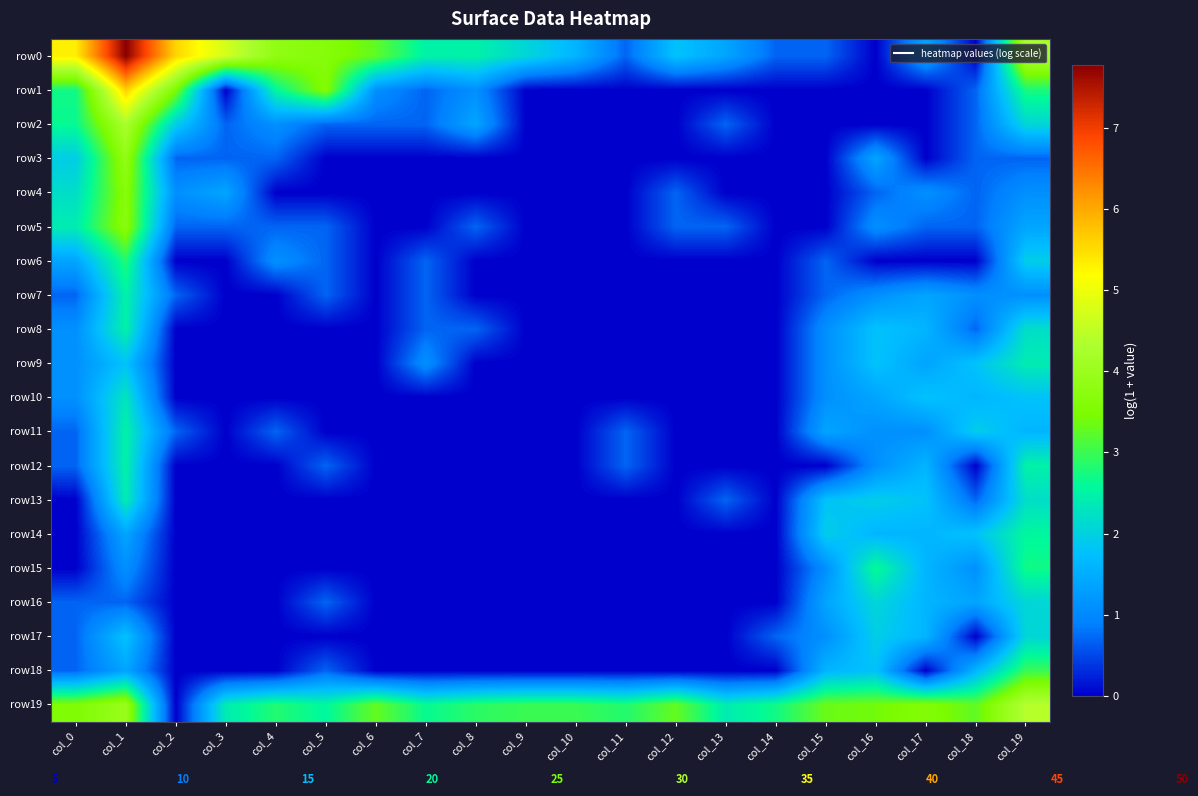

Reading left to right, transcribe all the data shown in this chart.

row0: col_0=5.3	col_1=7.8	col_2=5.6	col_3=4.7	col_4=3.8	col_5=3.6	col_6=3.3	col_7=2.5	col_8=2.5	col_9=2.1	col_10=1.6	col_11=0.7	col_12=1.8	col_13=1.4	col_14=0.7	col_15=0.7	col_16=0.0	col_17=1.4	col_18=0.0	col_19=4.3
row1: col_0=2.7	col_1=5.6	col_2=3.5	col_3=0.0	col_4=2.6	col_5=3.6	col_6=1.1	col_7=0.7	col_8=1.1	col_9=0.0	col_10=0.0	col_11=0.0	col_12=0.0	col_13=0.0	col_14=0.0	col_15=0.0	col_16=0.0	col_17=0.0	col_18=0.7	col_19=2.8
row2: col_0=2.6	col_1=4.3	col_2=1.9	col_3=0.7	col_4=1.1	col_5=0.7	col_6=0.7	col_7=0.7	col_8=1.4	col_9=0.0	col_10=0.0	col_11=0.0	col_12=0.0	col_13=0.7	col_14=0.0	col_15=0.0	col_16=0.0	col_17=0.0	col_18=0.7	col_19=2.1
row3: col_0=1.9	col_1=3.9	col_2=0.7	col_3=0.7	col_4=0.7	col_5=0.0	col_6=0.0	col_7=0.0	col_8=0.0	col_9=0.0	col_10=0.0	col_11=0.0	col_12=0.0	col_13=0.0	col_14=0.0	col_15=0.0	col_16=1.4	col_17=0.0	col_18=0.7	col_19=0.7
row4: col_0=2.2	col_1=3.7	col_2=1.1	col_3=1.4	col_4=0.0	col_5=0.0	col_6=0.0	col_7=0.0	col_8=0.0	col_9=0.0	col_10=0.0	col_11=0.0	col_12=0.7	col_13=0.0	col_14=0.0	col_15=0.0	col_16=0.7	col_17=1.1	col_18=0.7	col_19=1.1
row5: col_0=2.4	col_1=3.7	col_2=0.7	col_3=0.7	col_4=0.7	col_5=0.7	col_6=0.0	col_7=0.0	col_8=0.7	col_9=0.0	col_10=0.0	col_11=0.0	col_12=0.7	col_13=0.7	col_14=0.0	col_15=0.0	col_16=1.1	col_17=0.7	col_18=0.7	col_19=1.4
row6: col_0=1.4	col_1=2.8	col_2=0.0	col_3=0.0	col_4=1.1	col_5=0.7	col_6=0.0	col_7=0.7	col_8=0.0	col_9=0.0	col_10=0.0	col_11=0.0	col_12=0.0	col_13=0.0	col_14=0.0	col_15=0.7	col_16=0.0	col_17=0.0	col_18=0.0	col_19=1.9
row7: col_0=0.7	col_1=2.5	col_2=0.7	col_3=0.0	col_4=0.0	col_5=0.7	col_6=0.0	col_7=0.7	col_8=0.0	col_9=0.0	col_10=0.0	col_11=0.0	col_12=0.0	col_13=0.0	col_14=0.0	col_15=0.7	col_16=1.1	col_17=1.4	col_18=1.1	col_19=1.1
row8: col_0=1.1	col_1=2.5	col_2=0.0	col_3=0.0	col_4=0.0	col_5=0.0	col_6=0.0	col_7=0.7	col_8=0.7	col_9=0.0	col_10=0.0	col_11=0.0	col_12=0.0	col_13=0.0	col_14=0.0	col_15=1.1	col_16=1.8	col_17=1.6	col_18=0.7	col_19=2.2
row9: col_0=1.1	col_1=1.8	col_2=0.0	col_3=0.0	col_4=0.0	col_5=0.0	col_6=0.0	col_7=1.1	col_8=0.0	col_9=0.0	col_10=0.0	col_11=0.0	col_12=0.0	col_13=0.0	col_14=0.0	col_15=1.1	col_16=1.8	col_17=1.4	col_18=1.8	col_19=2.4
row10: col_0=1.1	col_1=2.3	col_2=0.0	col_3=0.0	col_4=0.0	col_5=0.0	col_6=0.0	col_7=0.0	col_8=0.0	col_9=0.0	col_10=0.0	col_11=0.0	col_12=0.0	col_13=0.0	col_14=0.0	col_15=1.1	col_16=1.4	col_17=1.8	col_18=1.6	col_19=1.8
row11: col_0=0.7	col_1=2.5	col_2=0.7	col_3=0.0	col_4=0.7	col_5=0.0	col_6=0.0	col_7=0.0	col_8=0.0	col_9=0.0	col_10=0.0	col_11=0.7	col_12=0.0	col_13=0.0	col_14=0.0	col_15=1.4	col_16=1.1	col_17=1.1	col_18=1.9	col_19=1.6
row12: col_0=0.7	col_1=2.5	col_2=0.0	col_3=0.0	col_4=0.0	col_5=0.7	col_6=0.0	col_7=0.0	col_8=0.0	col_9=0.0	col_10=0.0	col_11=0.7	col_12=0.0	col_13=0.0	col_14=0.0	col_15=0.0	col_16=1.1	col_17=1.6	col_18=0.0	col_19=2.5
row13: col_0=0.0	col_1=2.4	col_2=0.0	col_3=0.0	col_4=0.0	col_5=0.0	col_6=0.0	col_7=0.0	col_8=0.0	col_9=0.0	col_10=0.0	col_11=0.0	col_12=0.0	col_13=0.7	col_14=0.0	col_15=1.8	col_16=1.9	col_17=1.8	col_18=0.7	col_19=2.2
row14: col_0=0.0	col_1=1.4	col_2=0.0	col_3=0.0	col_4=0.0	col_5=0.0	col_6=0.0	col_7=0.0	col_8=0.0	col_9=0.0	col_10=0.0	col_11=0.0	col_12=0.0	col_13=0.0	col_14=0.0	col_15=1.9	col_16=1.6	col_17=1.6	col_18=1.8	col_19=2.6
row15: col_0=0.0	col_1=1.1	col_2=0.0	col_3=0.0	col_4=0.0	col_5=0.0	col_6=0.0	col_7=0.0	col_8=0.0	col_9=0.0	col_10=0.0	col_11=0.0	col_12=0.0	col_13=0.0	col_14=0.0	col_15=1.1	col_16=2.6	col_17=1.6	col_18=1.1	col_19=2.7
row16: col_0=0.7	col_1=0.7	col_2=0.0	col_3=0.0	col_4=0.0	col_5=0.7	col_6=0.0	col_7=0.0	col_8=0.0	col_9=0.0	col_10=0.0	col_11=0.0	col_12=0.0	col_13=0.0	col_14=0.0	col_15=1.4	col_16=2.1	col_17=1.6	col_18=1.4	col_19=2.1
row17: col_0=0.7	col_1=1.8	col_2=0.0	col_3=0.0	col_4=0.0	col_5=0.0	col_6=0.0	col_7=0.0	col_8=0.0	col_9=0.0	col_10=0.0	col_11=0.0	col_12=0.0	col_13=0.0	col_14=0.7	col_15=1.1	col_16=1.9	col_17=1.6	col_18=0.0	col_19=2.1
row18: col_0=0.7	col_1=1.4	col_2=0.0	col_3=0.0	col_4=0.0	col_5=0.7	col_6=0.0	col_7=0.0	col_8=0.0	col_9=0.0	col_10=0.0	col_11=0.0	col_12=0.0	col_13=0.0	col_14=0.0	col_15=1.6	col_16=1.8	col_17=0.0	col_18=1.6	col_19=3.0
row19: col_0=3.5	col_1=4.0	col_2=0.0	col_3=2.4	col_4=2.8	col_5=2.6	col_6=3.3	col_7=2.6	col_8=2.9	col_9=3.0	col_10=3.0	col_11=2.8	col_12=3.3	col_13=2.4	col_14=2.7	col_15=3.3	col_16=3.4	col_17=3.6	col_18=3.3	col_19=4.4